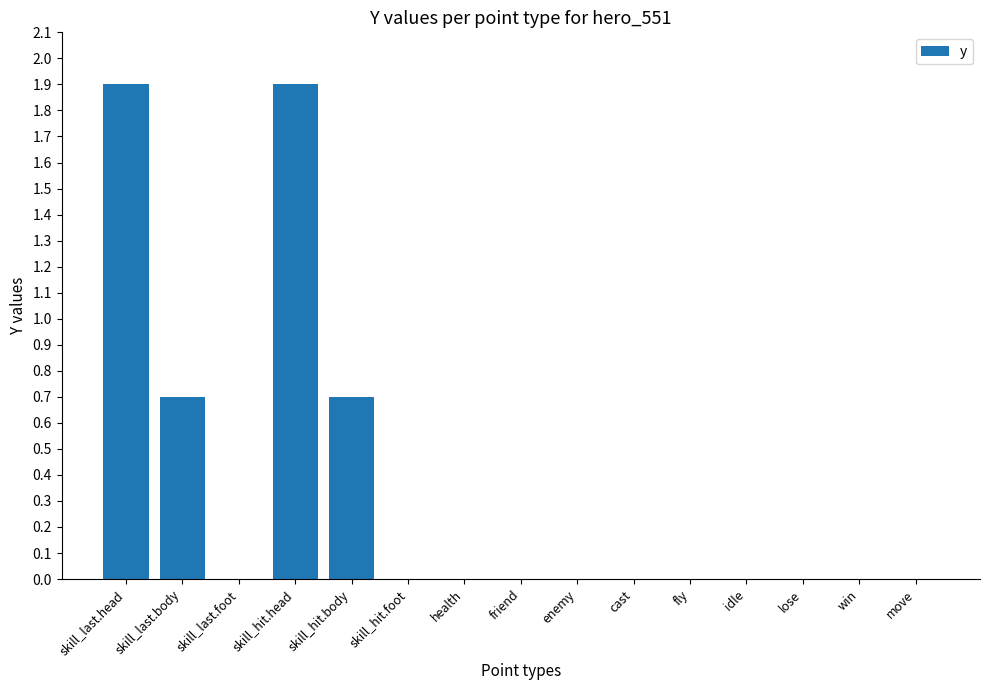

Reading left to right, transcribe all the data shown in this chart.

skill_last.head=1.9	skill_last.body=0.7	skill_last.foot=0.0	skill_hit.head=1.9	skill_hit.body=0.7	skill_hit.foot=0.0	health=0.0	friend=0.0	enemy=0.0	cast=0.0	fly=0.0	idle=0.0	lose=0.0	win=0.0	move=0.0